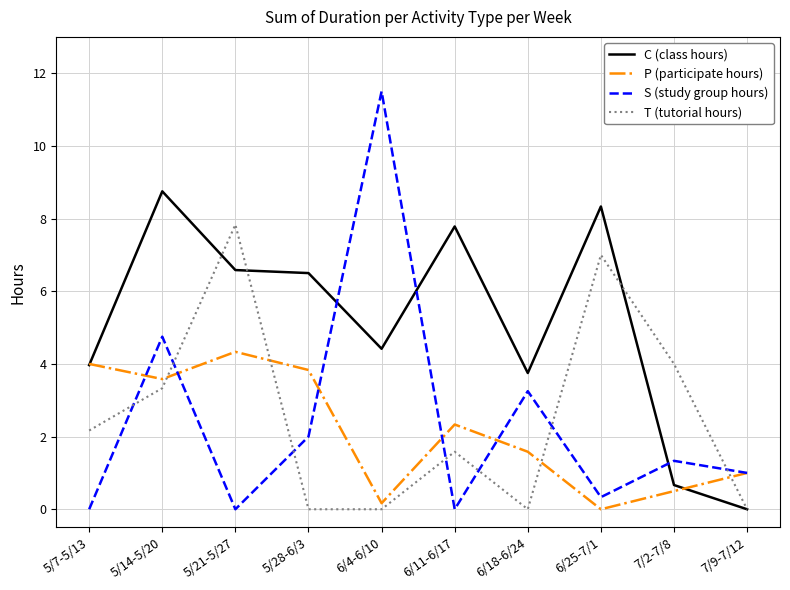

At which label does S (study group hours) reach its peak?

6/4-6/10